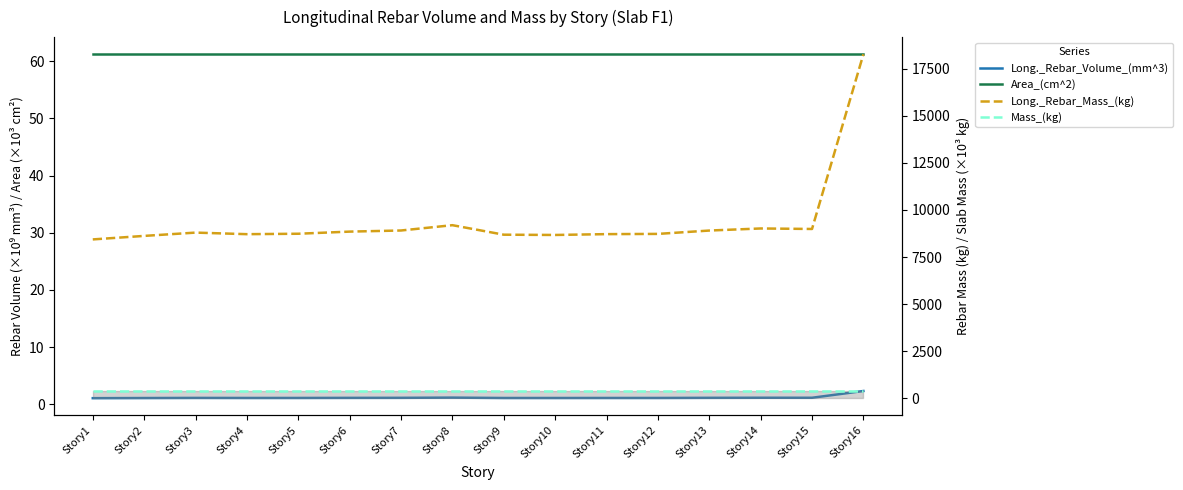

Which series has the largest total across all categories?

Long._Rebar_Mass_(kg)